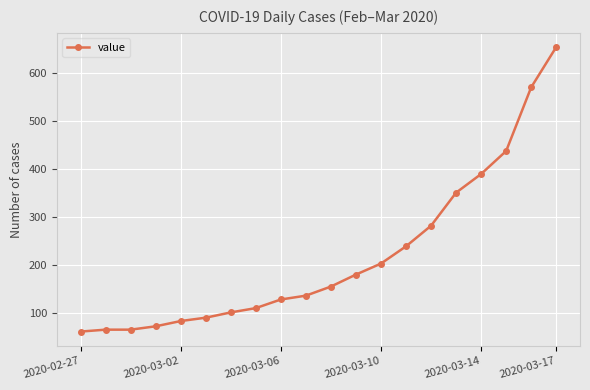

What is the maximum value shown in the chart?

655